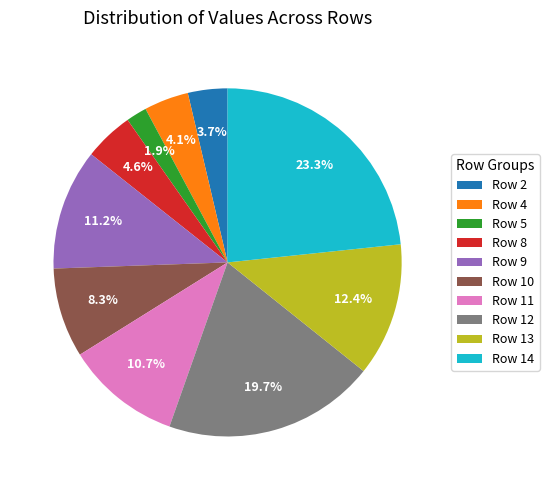

The Row 12 slice represents 20% of the pie. True or false?

True